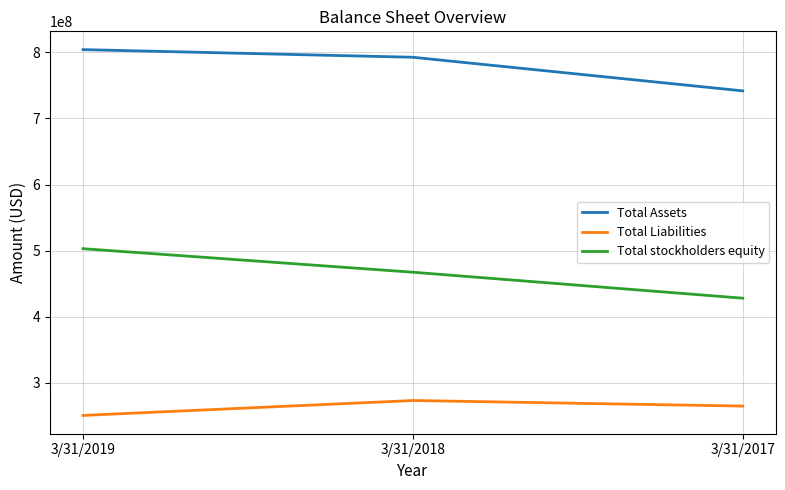

Is the value of Total Liabilities at 3/31/2017 greater than the value of Total stockholders equity at 3/31/2018?

No